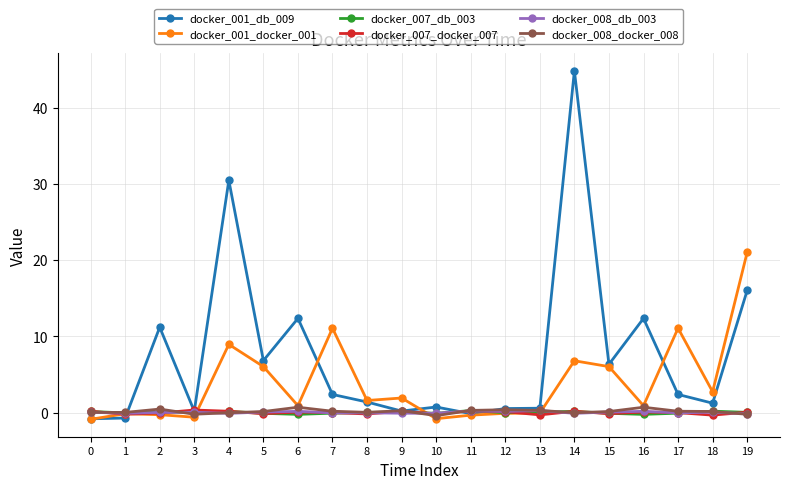

Which label corresponds to the largest value in the chart?

14